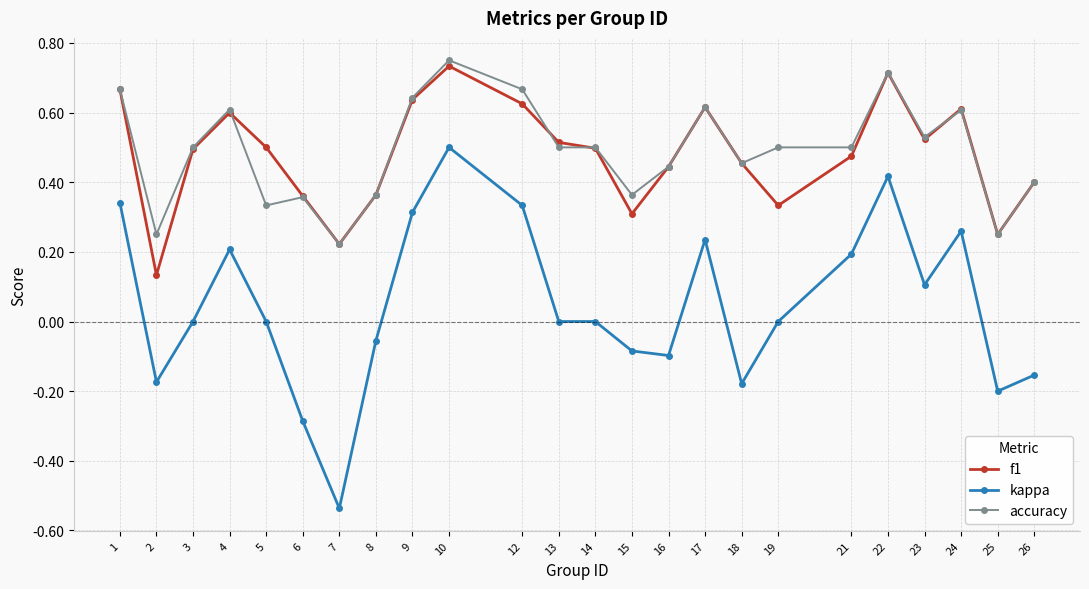

Is this an area chart (filled region under the line)?

No